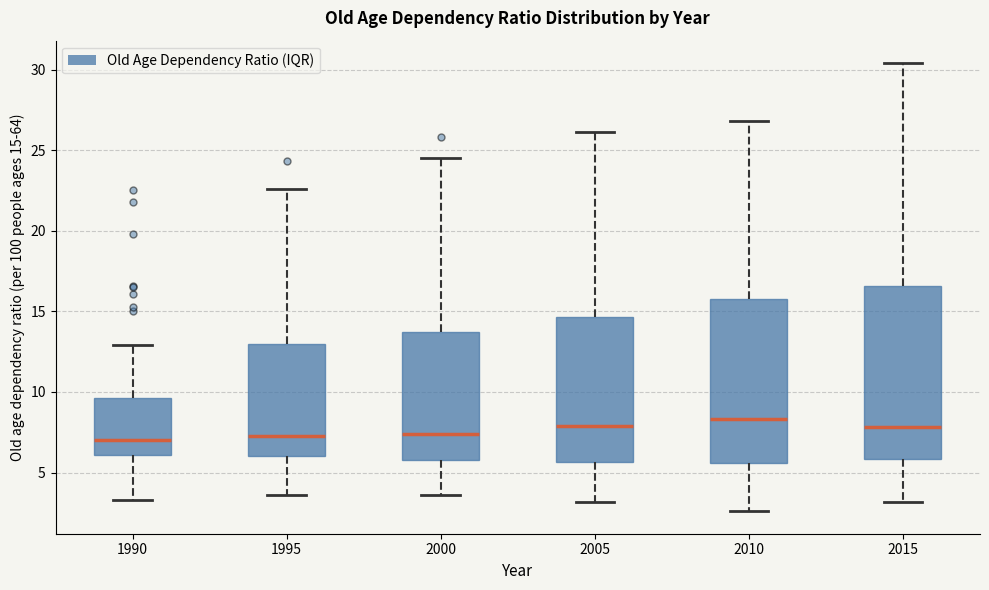

Where is the upper edge of the box at x = 1990 on the y-axis? The values are not printed on the chart, so give them approximately, as read against the axis.

9.5